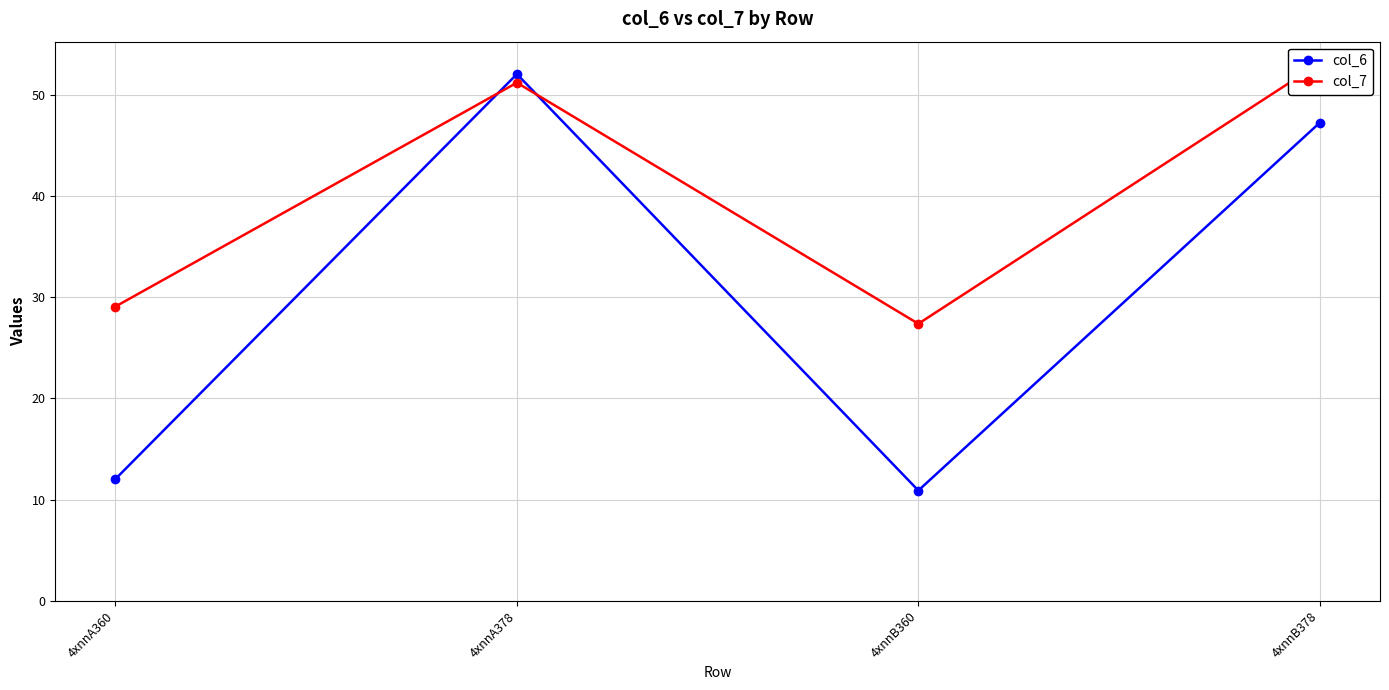

Is the value of col_6 at 4xnnA378 greater than the value of col_7 at 4xnnB360?

Yes